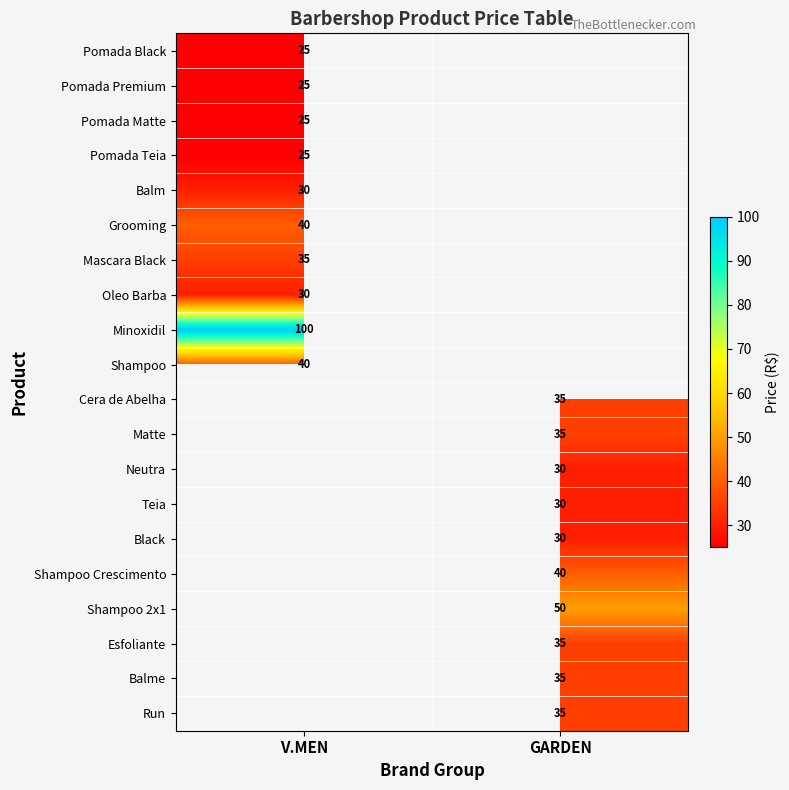

Between V.MEN and GARDEN, which is larger?

GARDEN